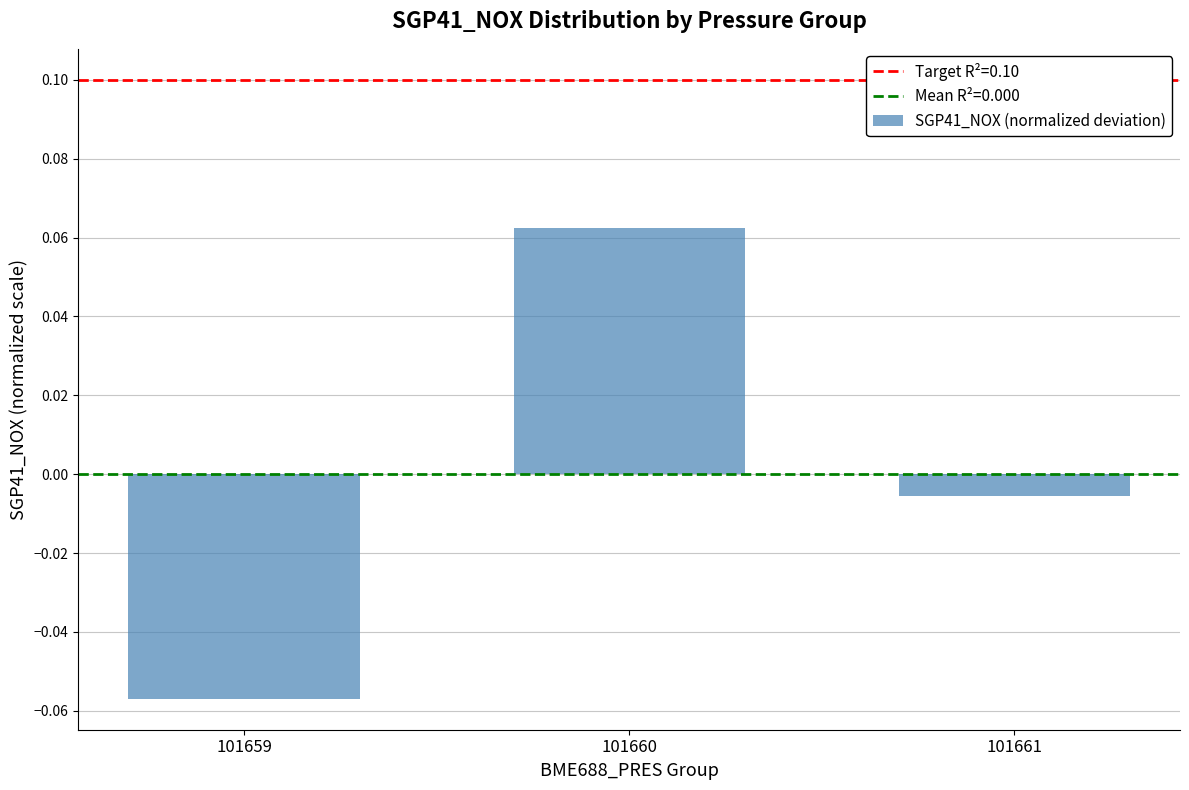

Which label corresponds to the largest value in the chart?

101660